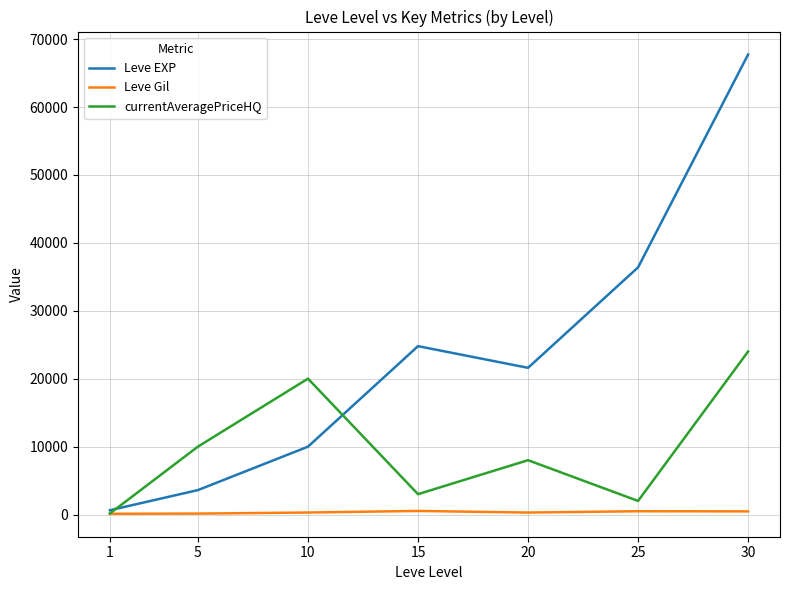

How many categories are shown in the chart?

7